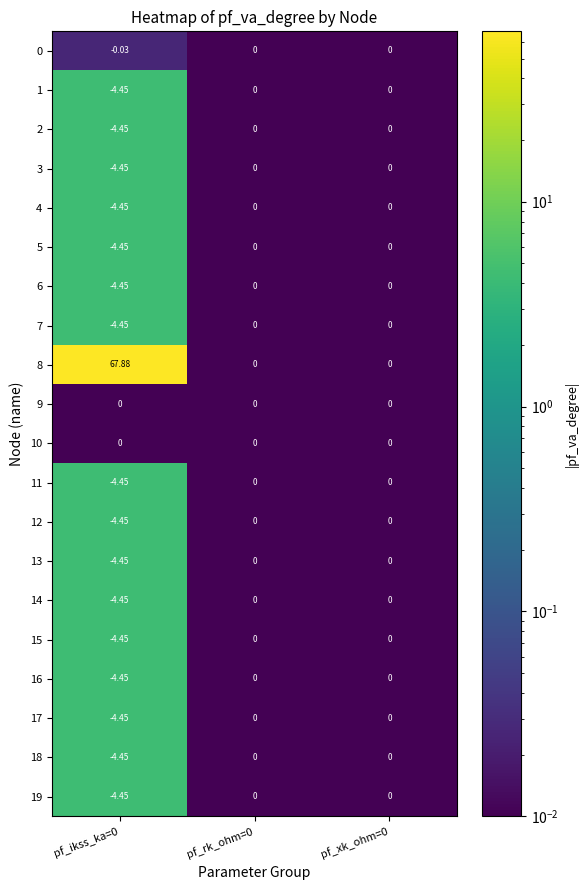

Is the value of 3 at pf_ikss_ka=0 greater than the value of 4 at pf_xk_ohm=0?

No